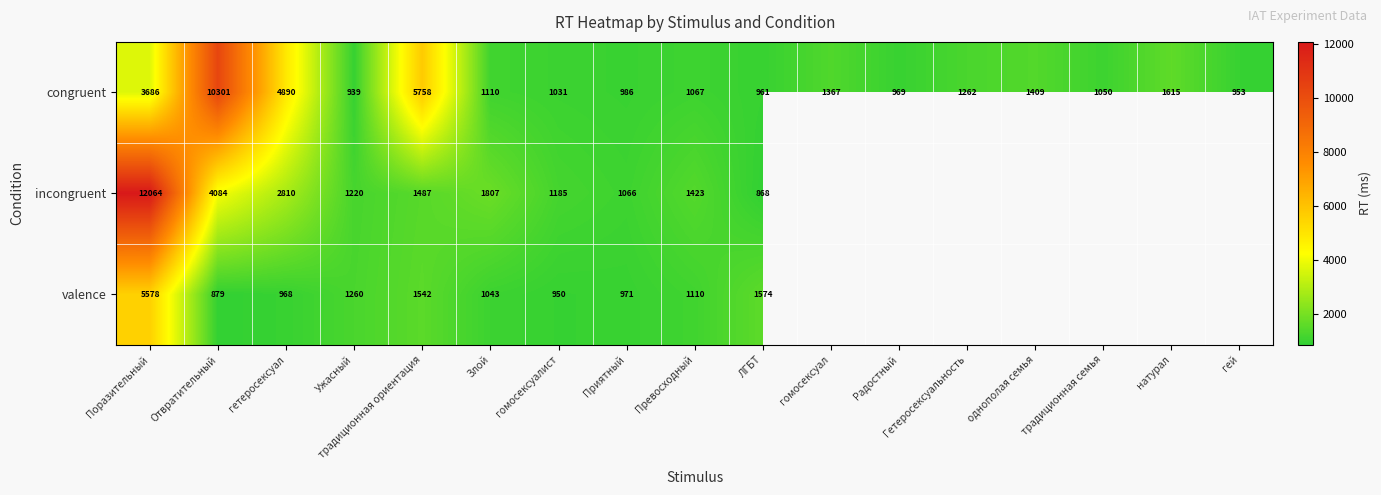

Which category has the highest value across all series?

Поразительный